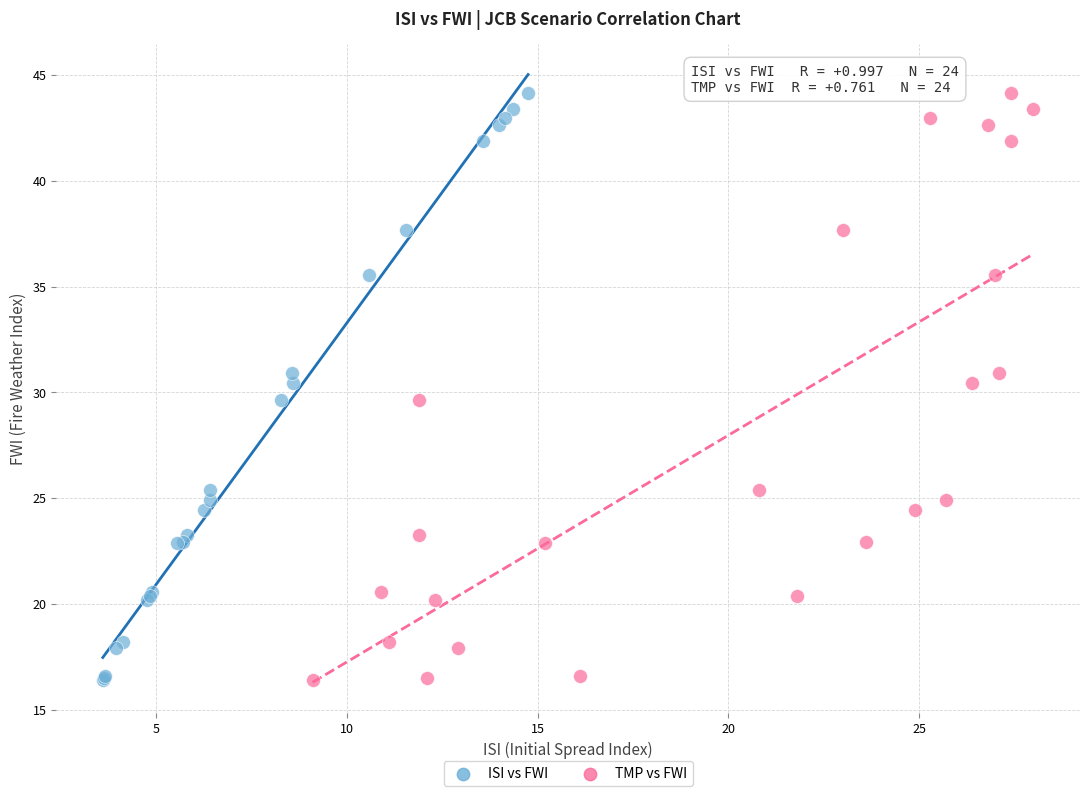

What are all the series names shown in the legend?

ISI vs FWI, TMP vs FWI